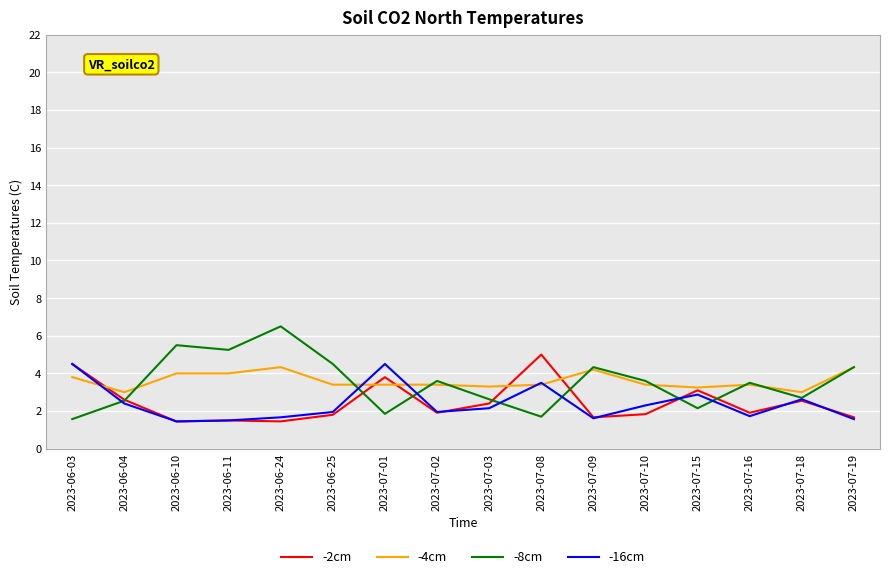

The value of -2cm at 2023-06-25 is 3.0. True or false?

False